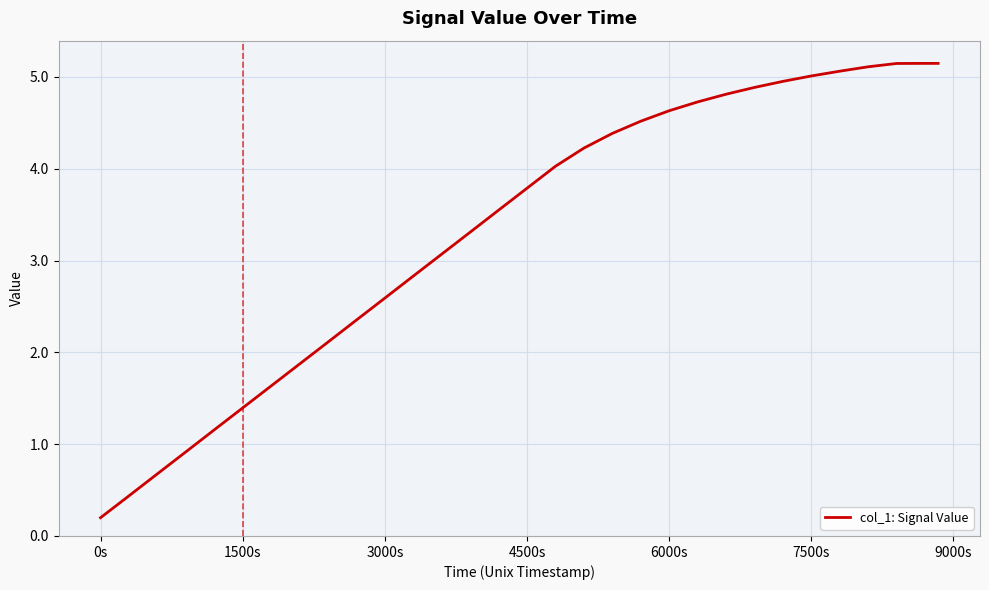

What is the greatest value displayed?

5.1